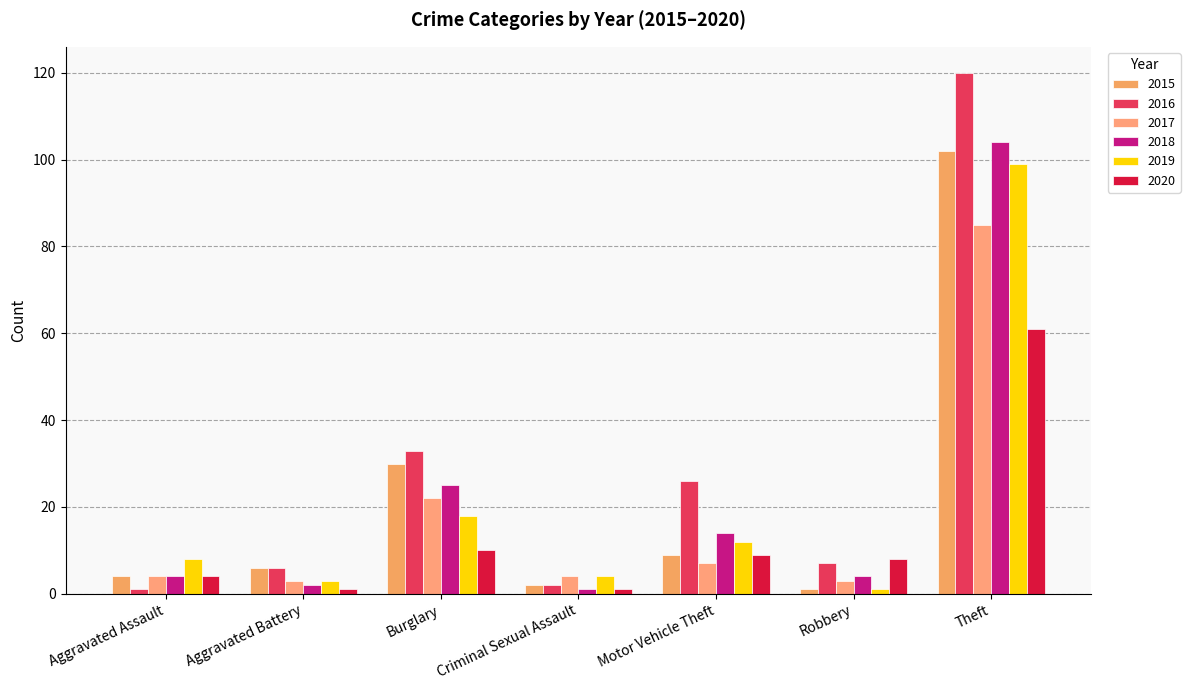

At which label is 2016 closest to 60?

Burglary